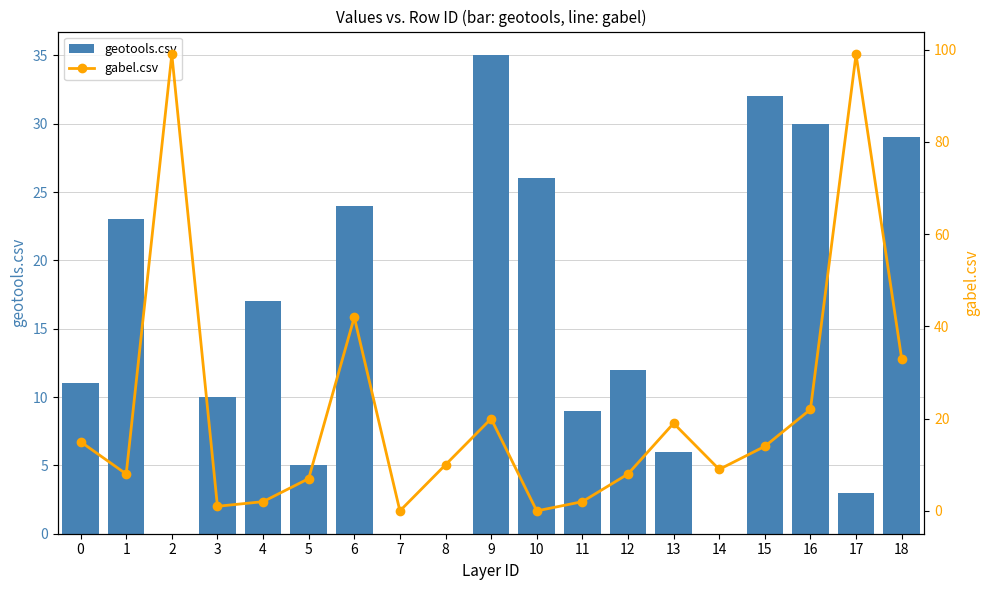

Is it true that geotools.csv equals 30 at 16?

True